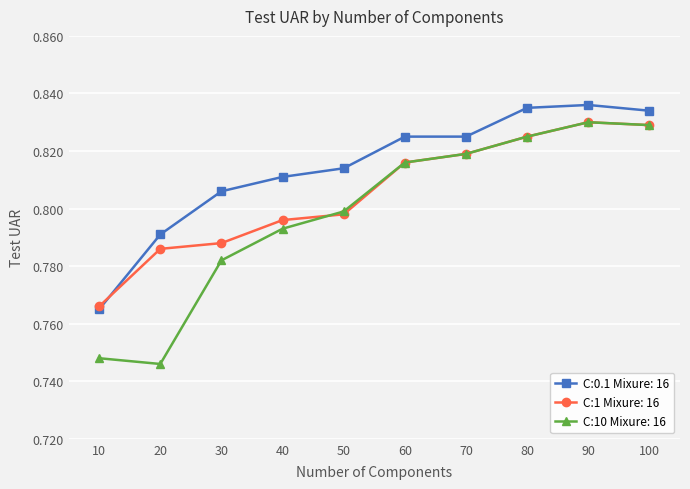

Between 20 and 50, which series saw the biggest shift?

C:10 Mixure: 16